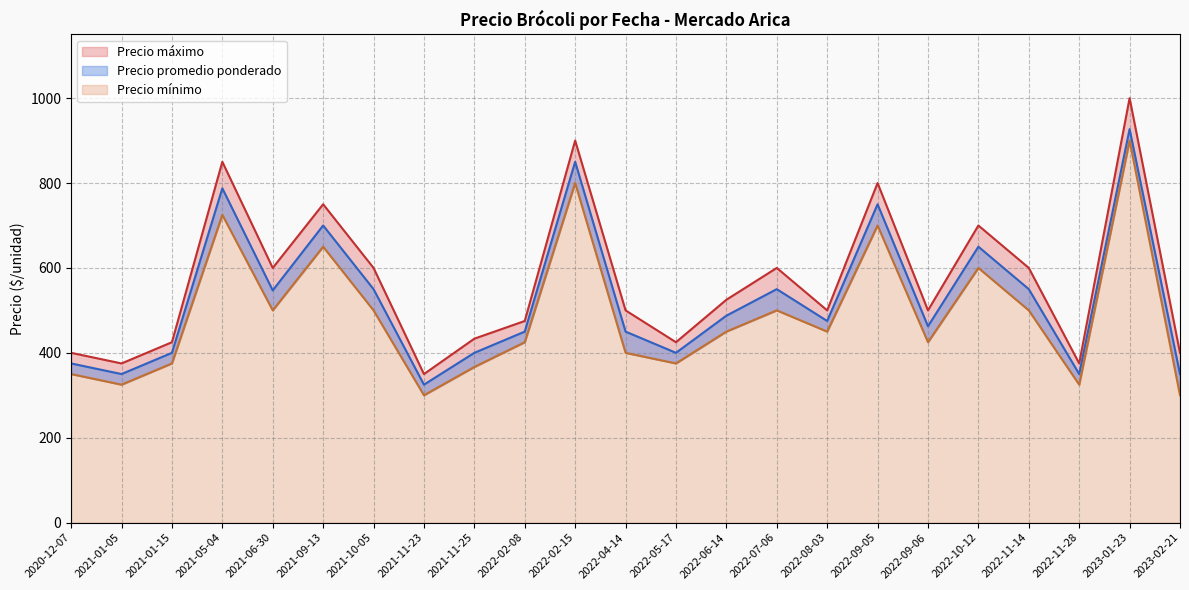

True or false: Precio promedio ponderado and Precio máximo intersect in this chart.

False